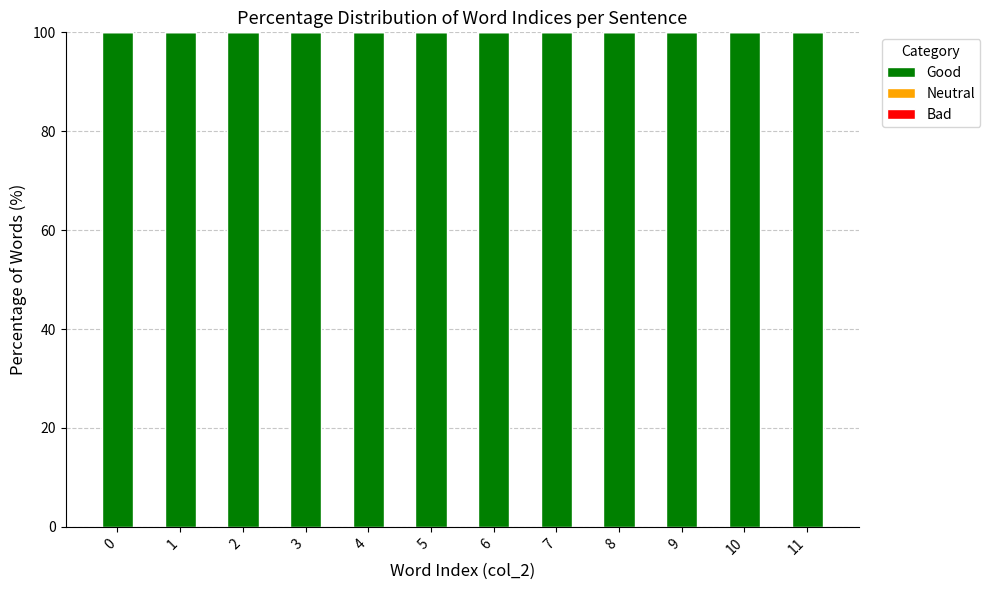

Which has a higher value, 7 or 4?

7